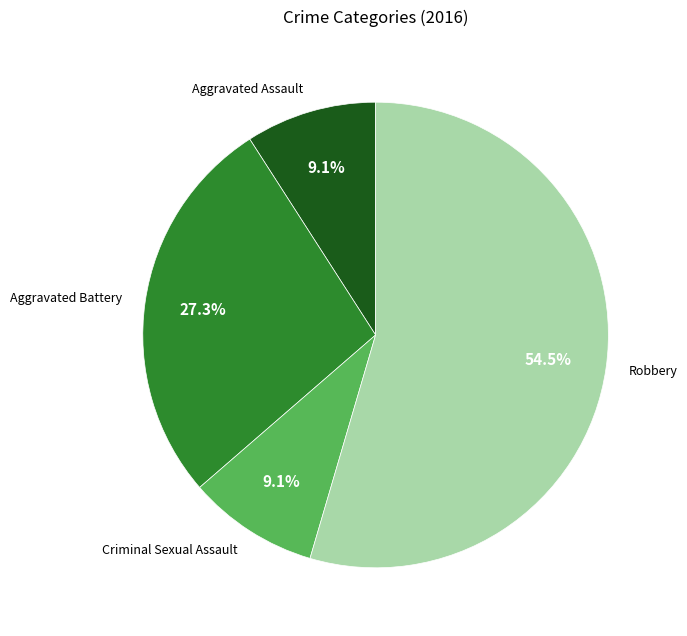

What is the total percentage of Robbery and Criminal Sexual Assault?

63.6%